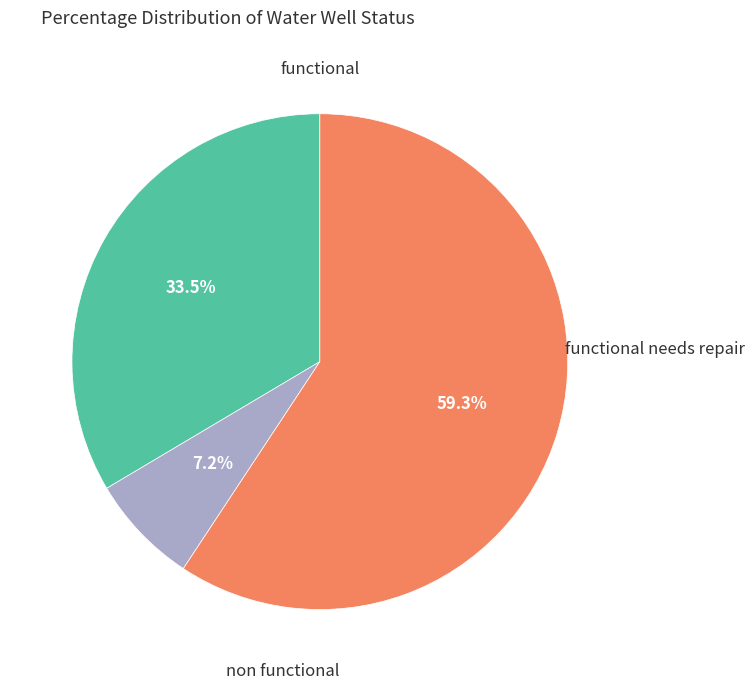

Does any single category account for the majority?

Yes